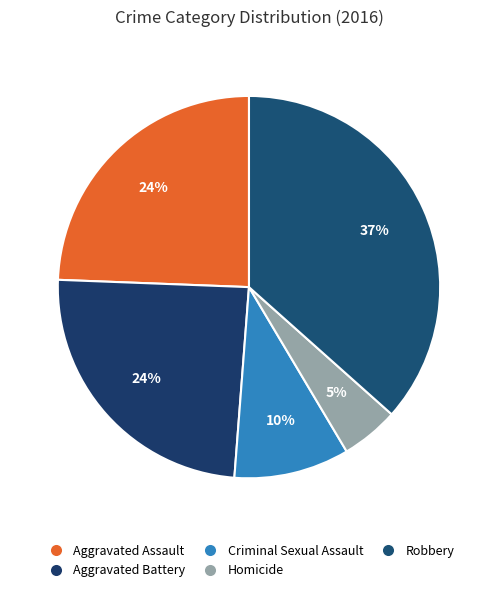

Rank the categories by value from lowest to highest.

Homicide, Criminal Sexual Assault, Aggravated Assault, Aggravated Battery, Robbery